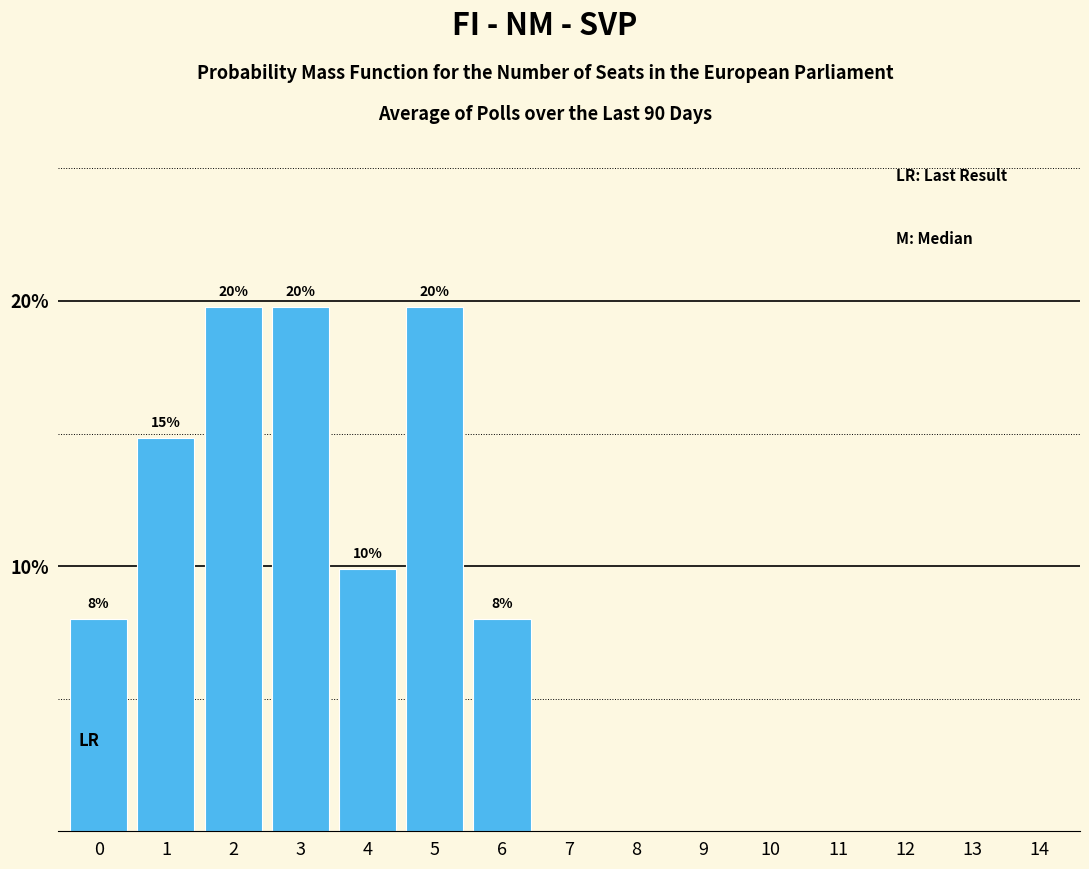

Reading right to left, transcribe all the data shown in this chart.

14=0.0	13=0.0	12=0.0	11=0.0	10=0.0	9=0.0	8=0.0	7=0.0	6=8.0	5=19.8	4=9.9	3=19.8	2=19.8	1=14.8	0=8.0